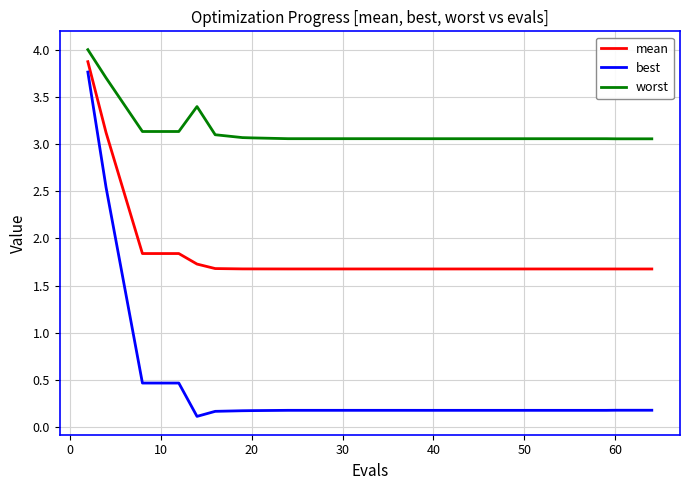

List the series in order of their overall mean, lowest first.

best, mean, worst